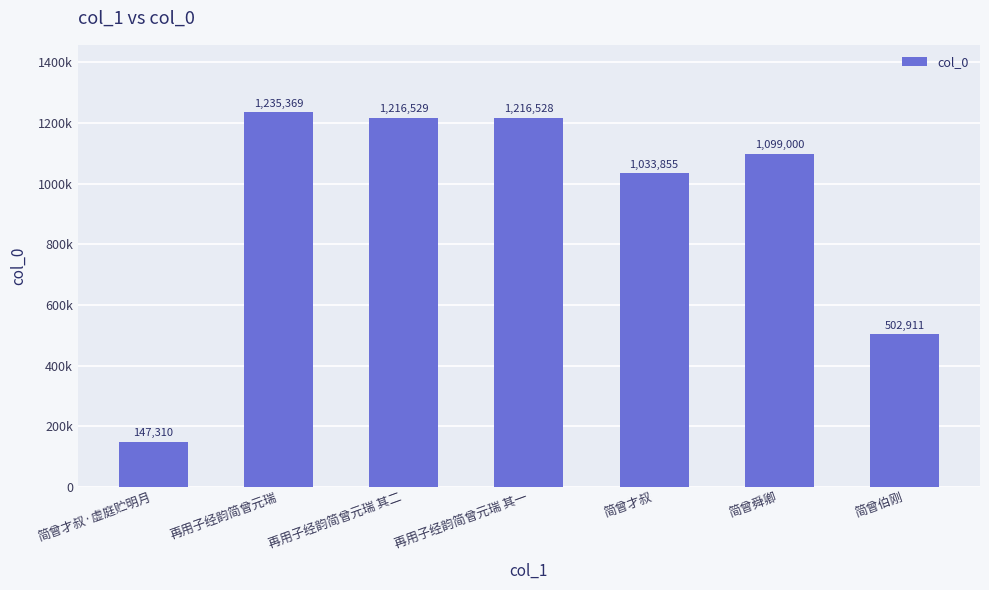

Are the bars horizontal?

No